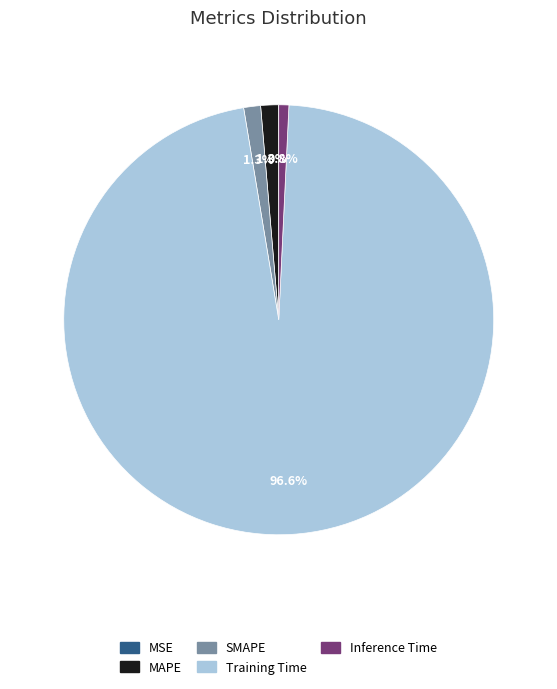

What is the largest slice in the pie chart?

Training Time